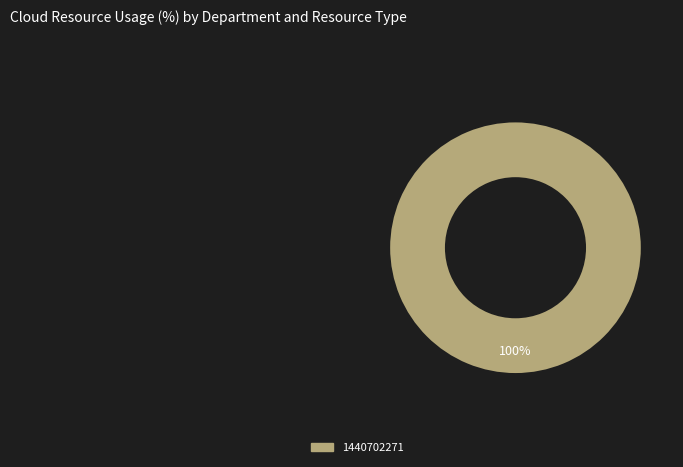

How many slices are in this pie chart?

1